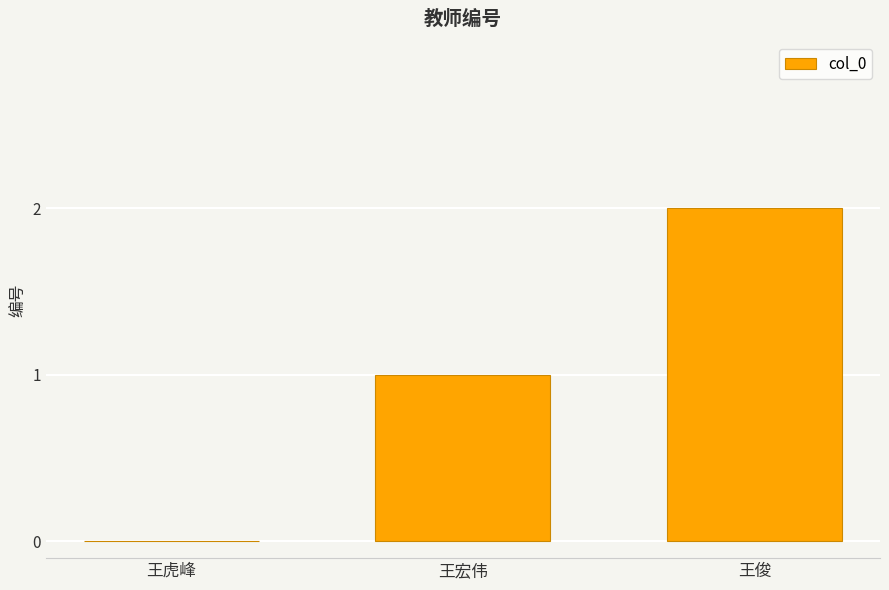

How many values are above zero?

2